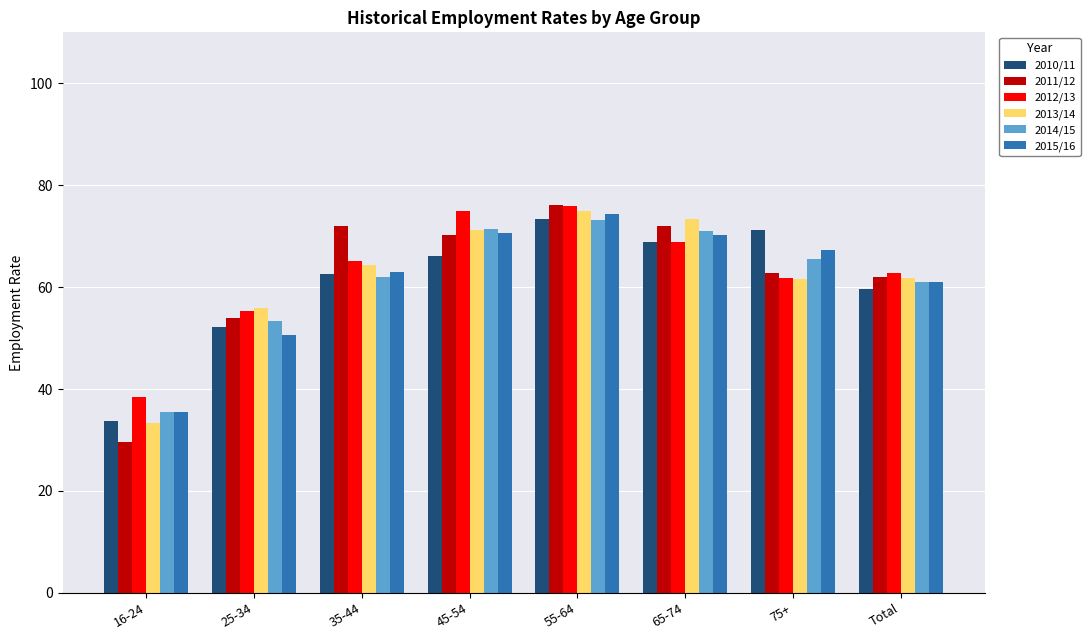

How many groups of bars are there?

8